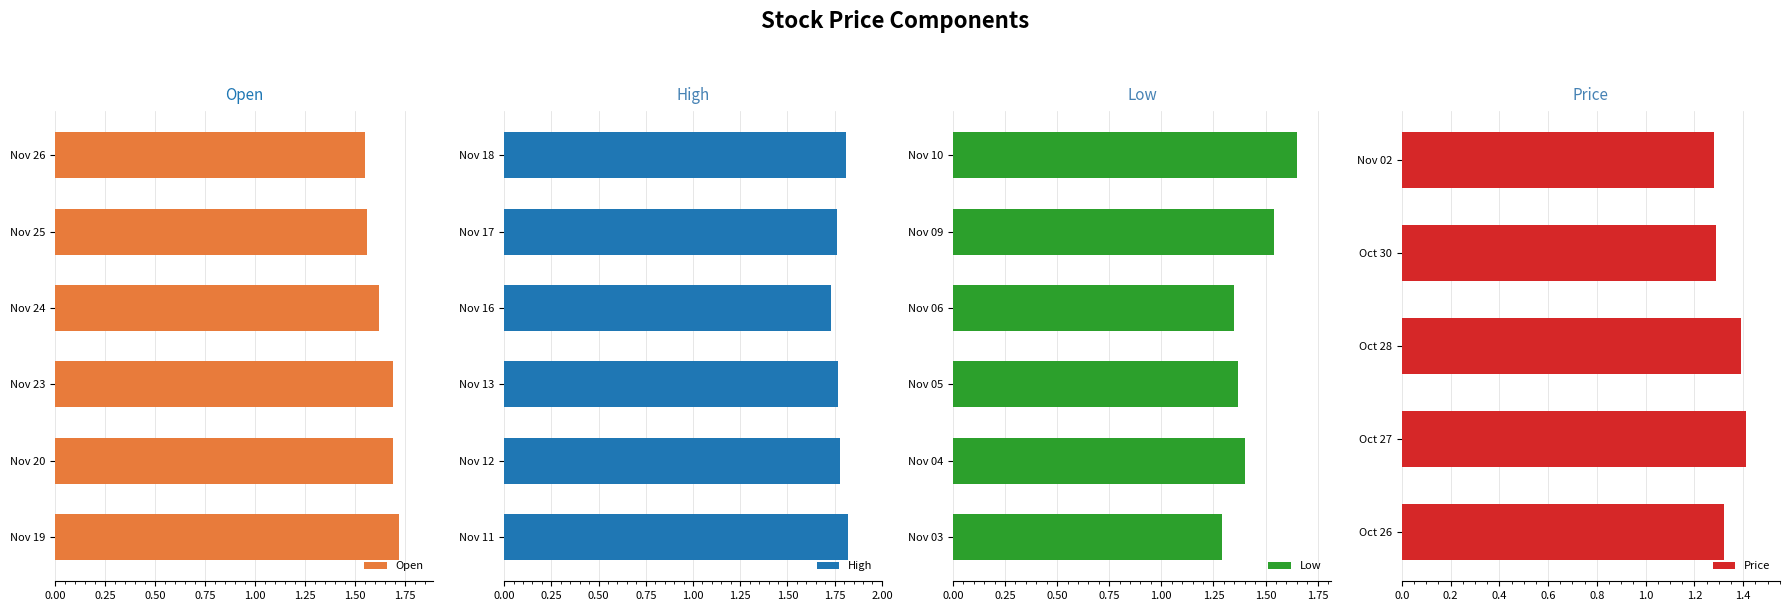

How many Open values are between 1 and 2?

6